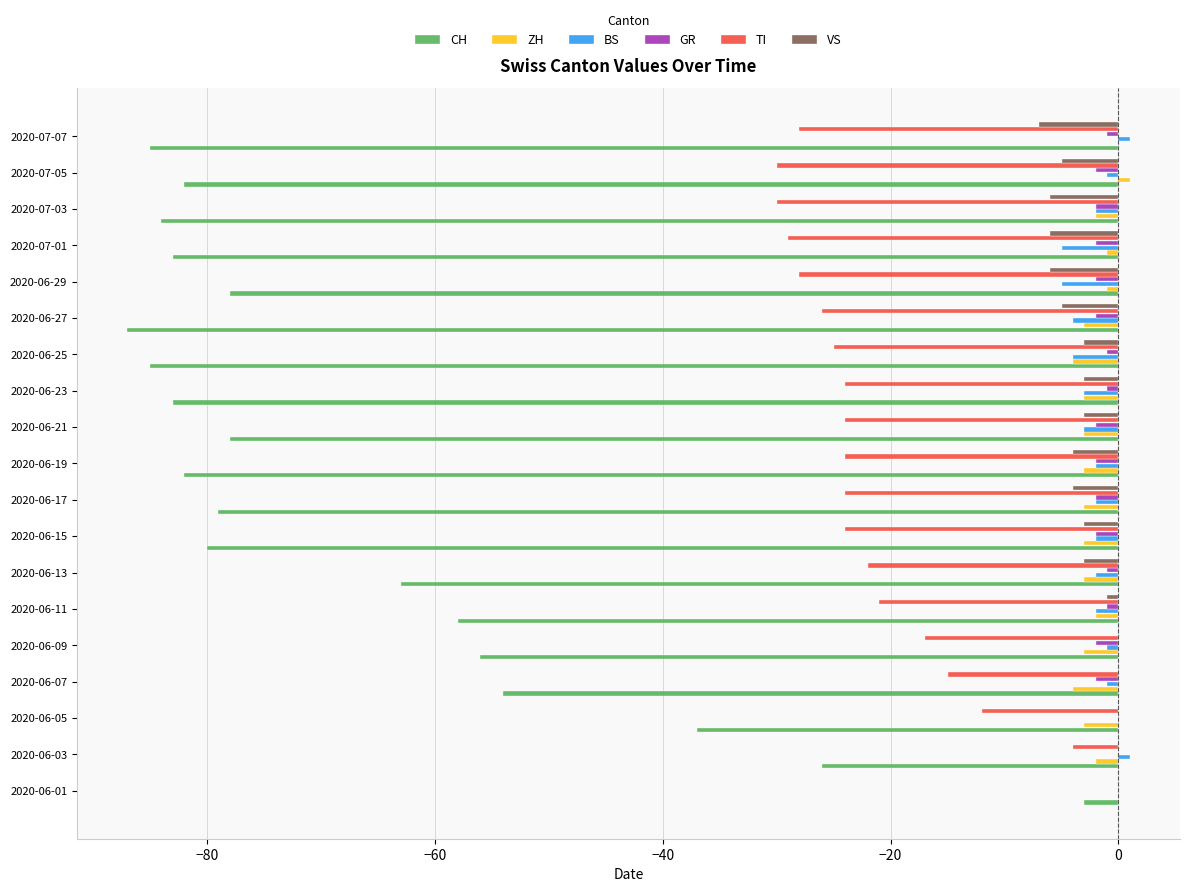

Which series has the widest spread of values?

CH